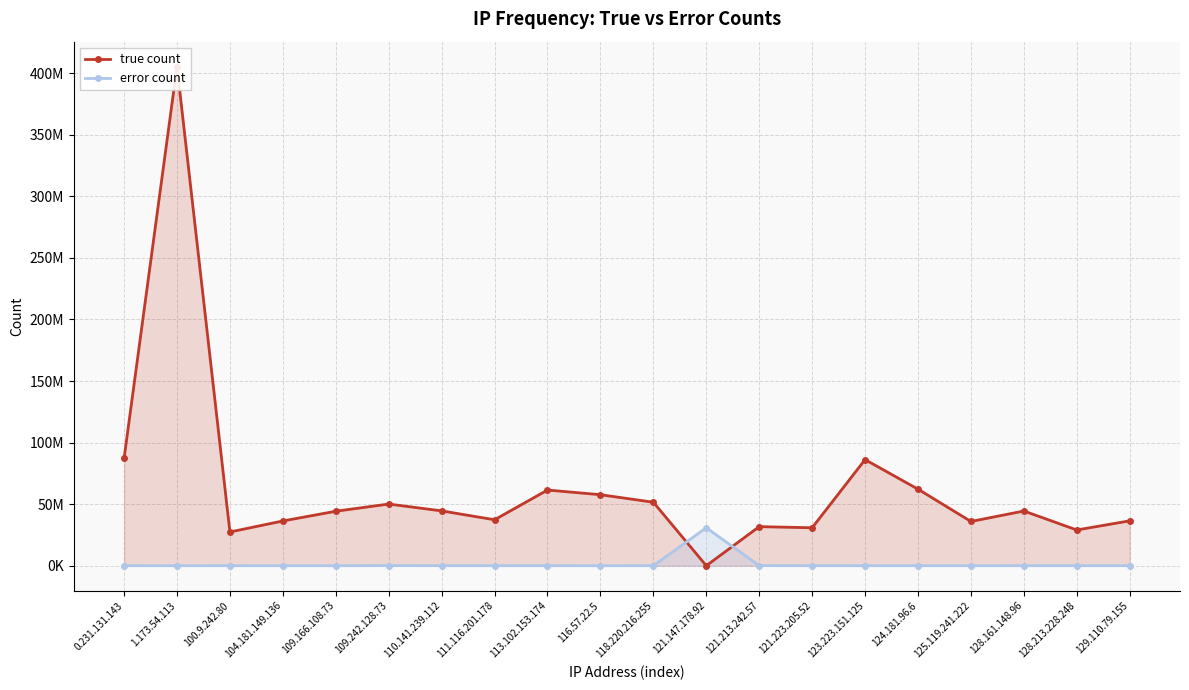

Does the chart have visible grid lines?

Yes